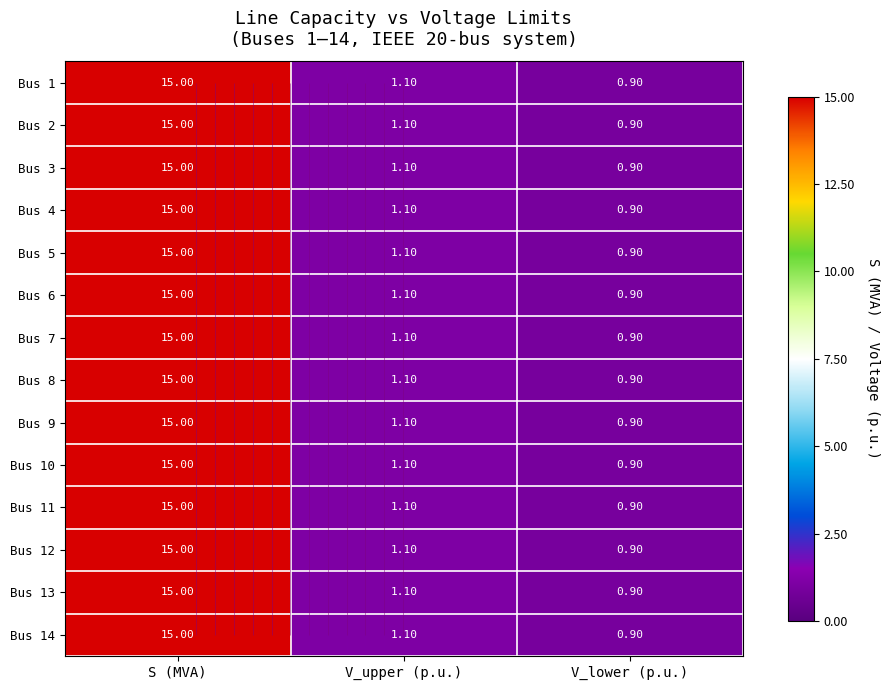

At V_lower (p.u.), list the series in order from largest to smallest.

Bus 1, Bus 2, Bus 3, Bus 4, Bus 5, Bus 6, Bus 7, Bus 8, Bus 9, Bus 10, Bus 11, Bus 12, Bus 13, Bus 14